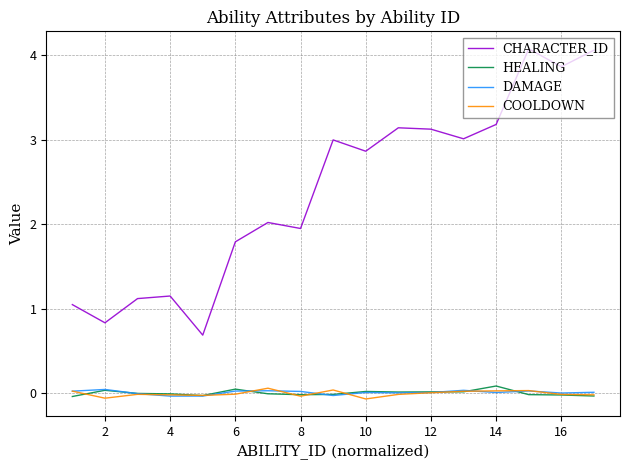

True or false: DAMAGE and CHARACTER_ID cross at least once.

False